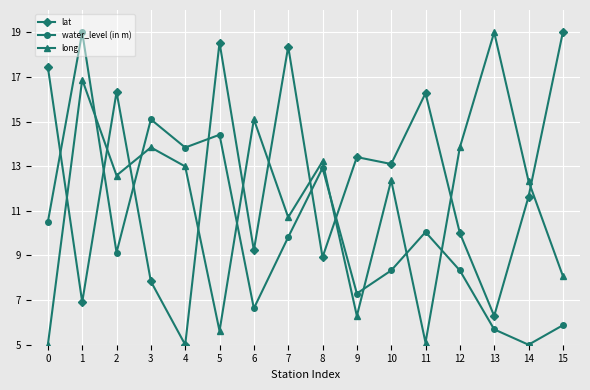

At 4, list the series in order from smallest to largest.

lat, long, water_level (in m)